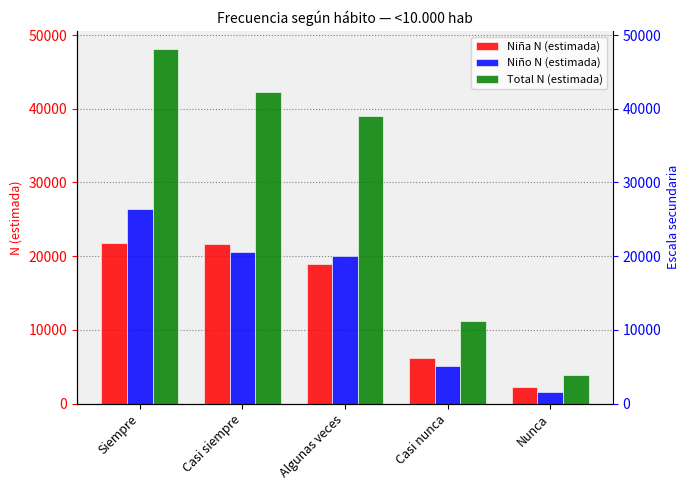

Read the Niño N (estimada) value at Siempre, to the nearest 10.

26360